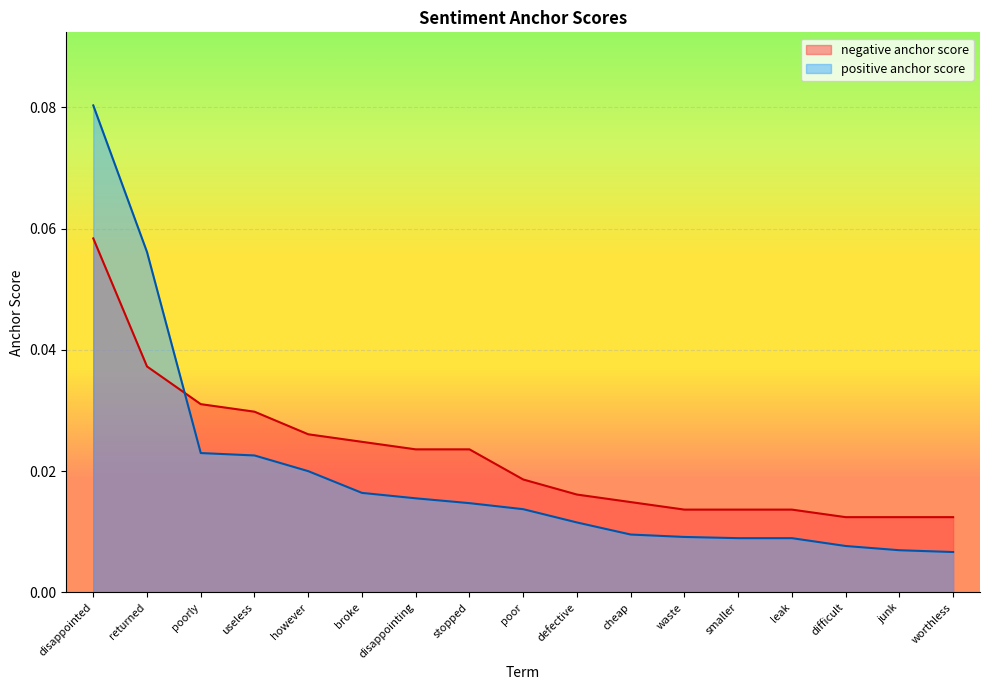

Which label corresponds to the smallest value in the chart?

worthless